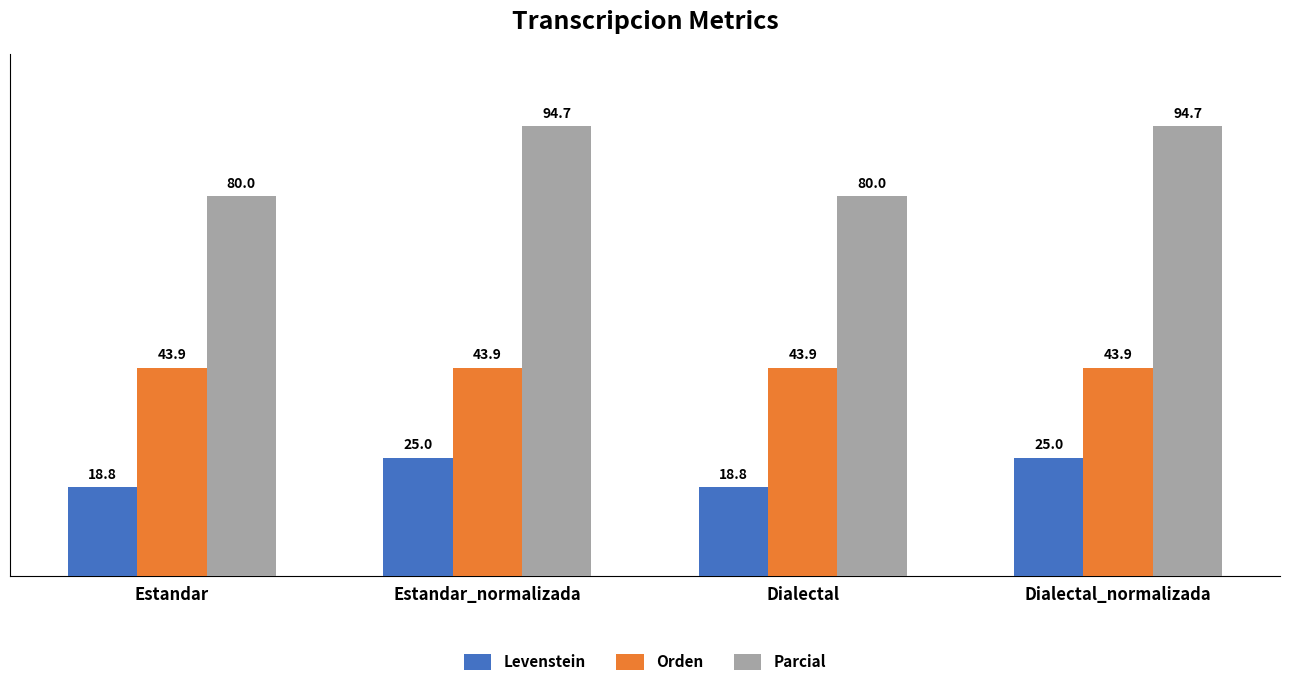

What is the minimum value shown in the chart?

18.8